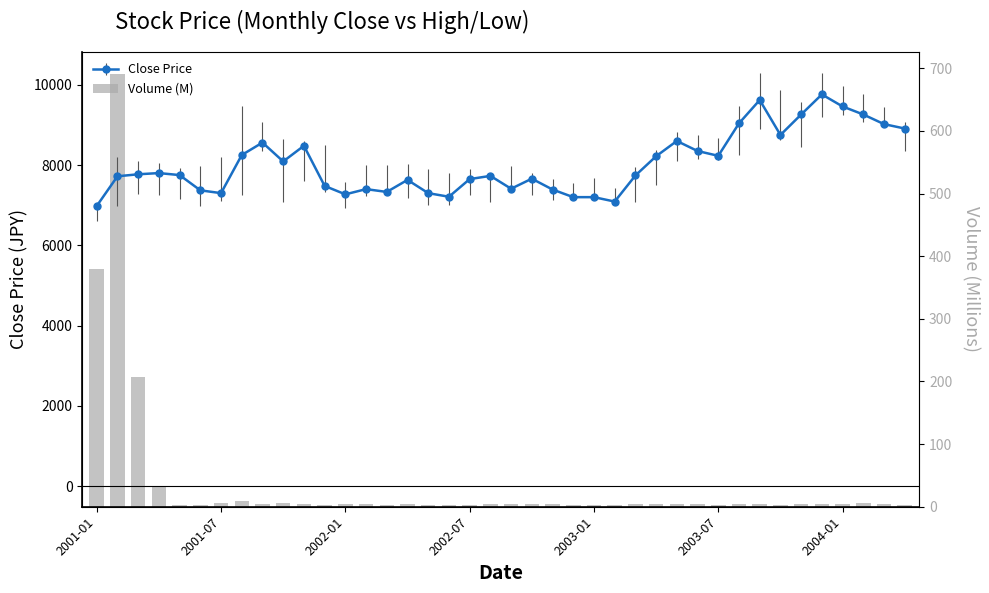

Approximately how many times larger is the value at 16 compared to 36?

0.8